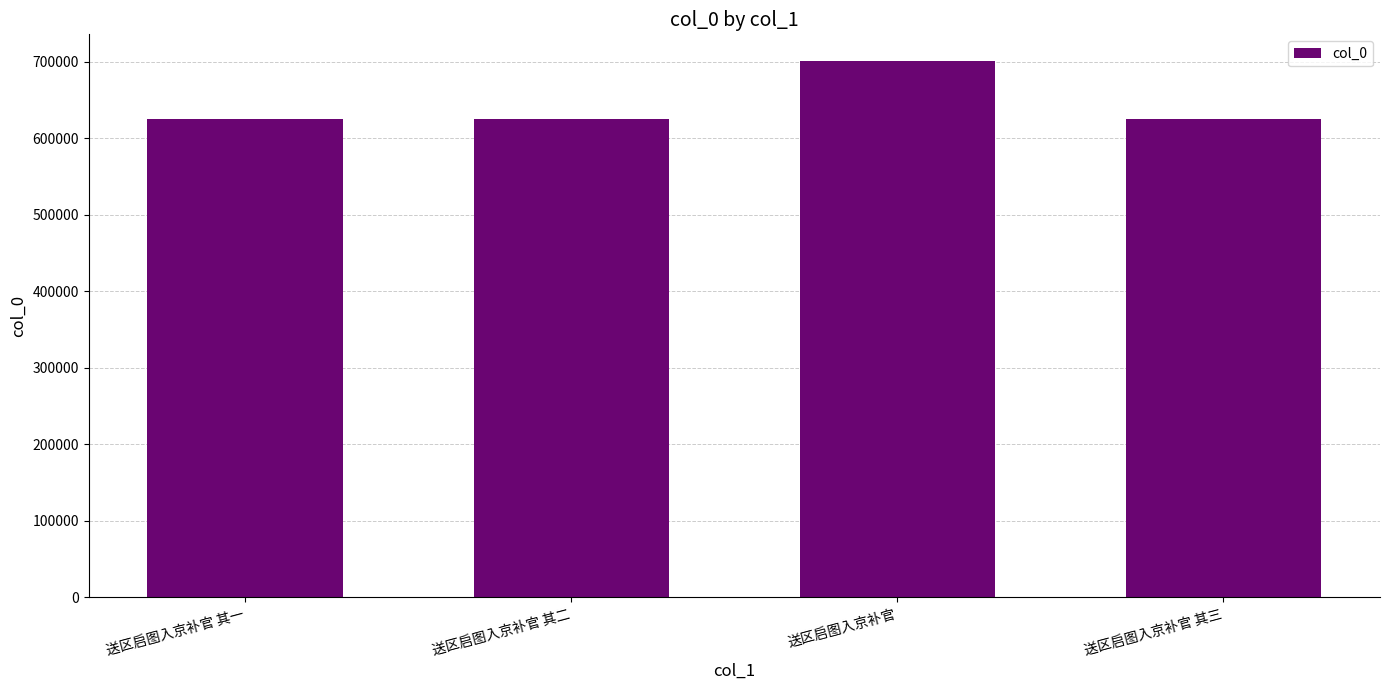

What value does the data have at 送区启图入京补官?

701020